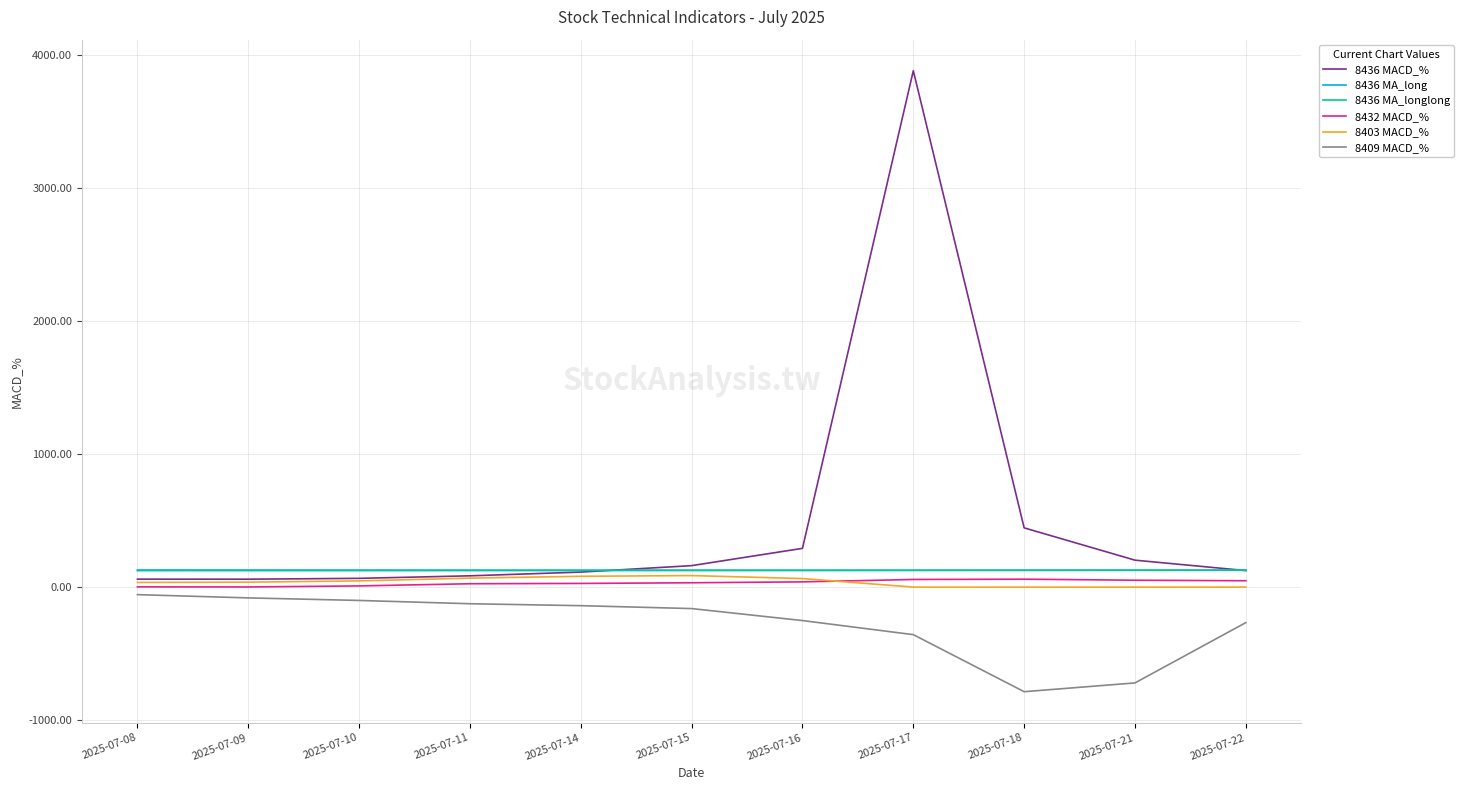

What is the sum of all 8403 MACD_% values?

418.4